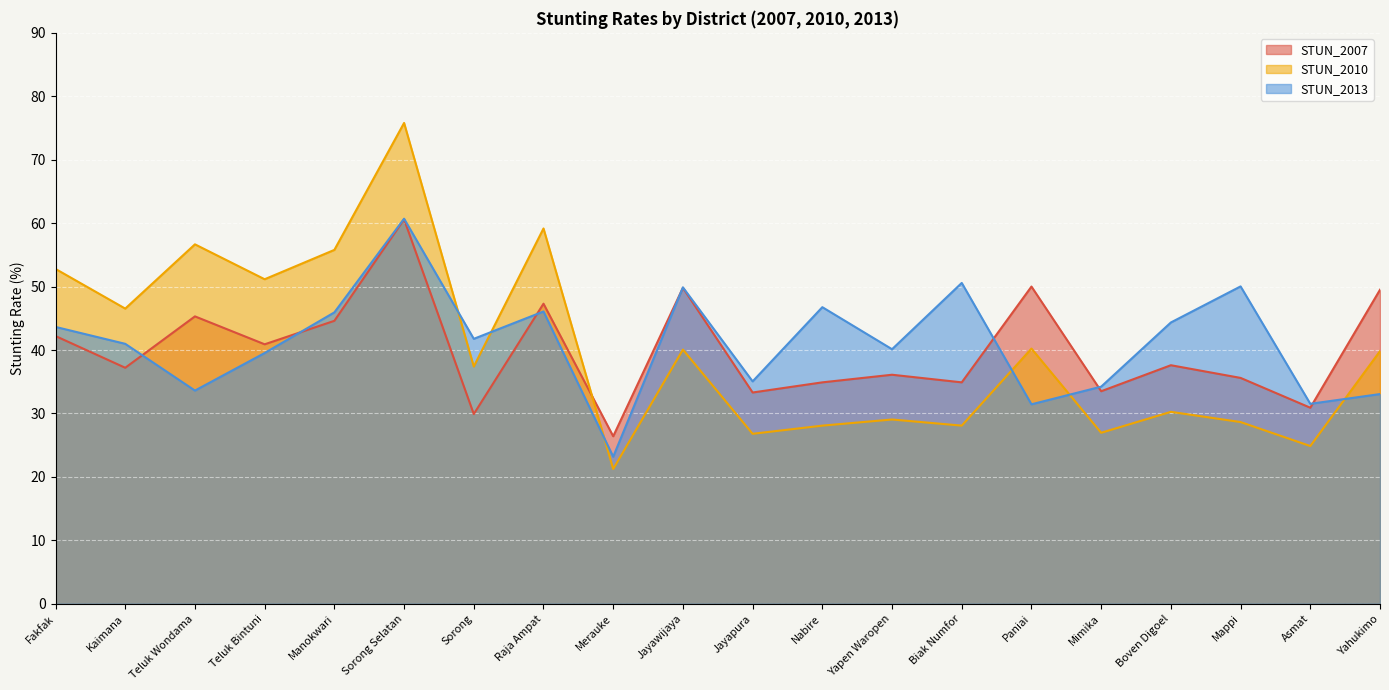

What is the average value of the STUN_2013 series?

41.1